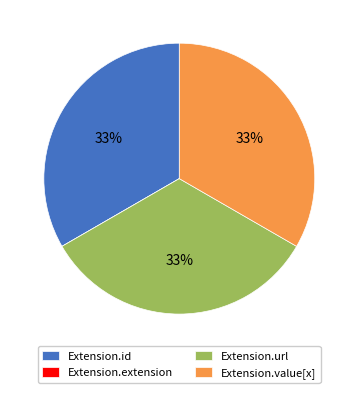

Does any single category account for the majority?

No